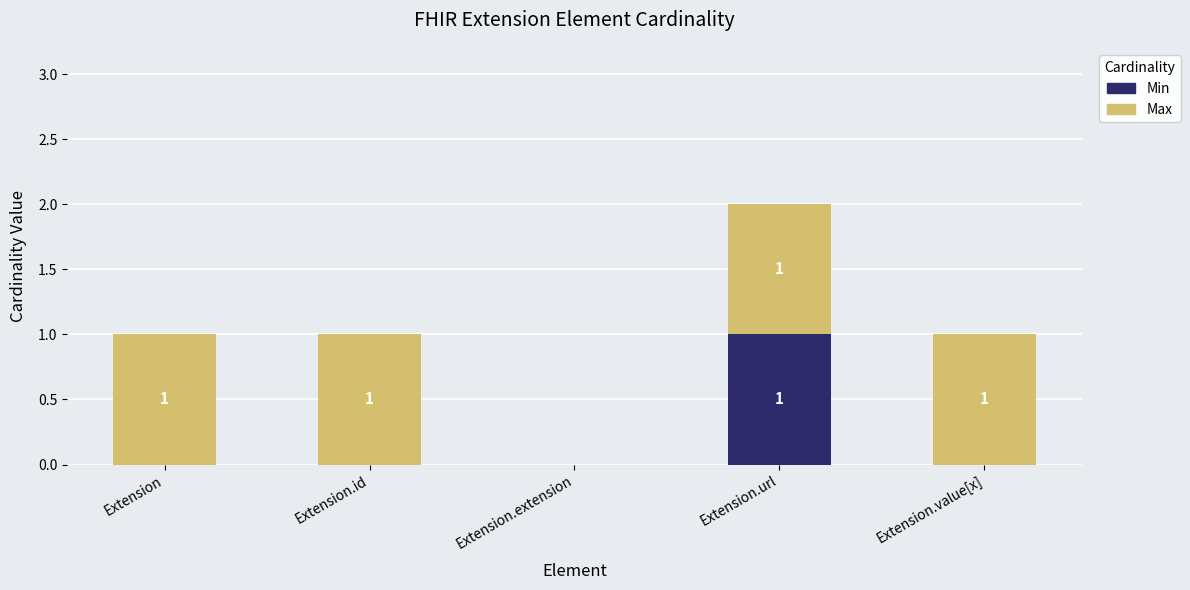

At which label does Min reach its peak?

Extension.url